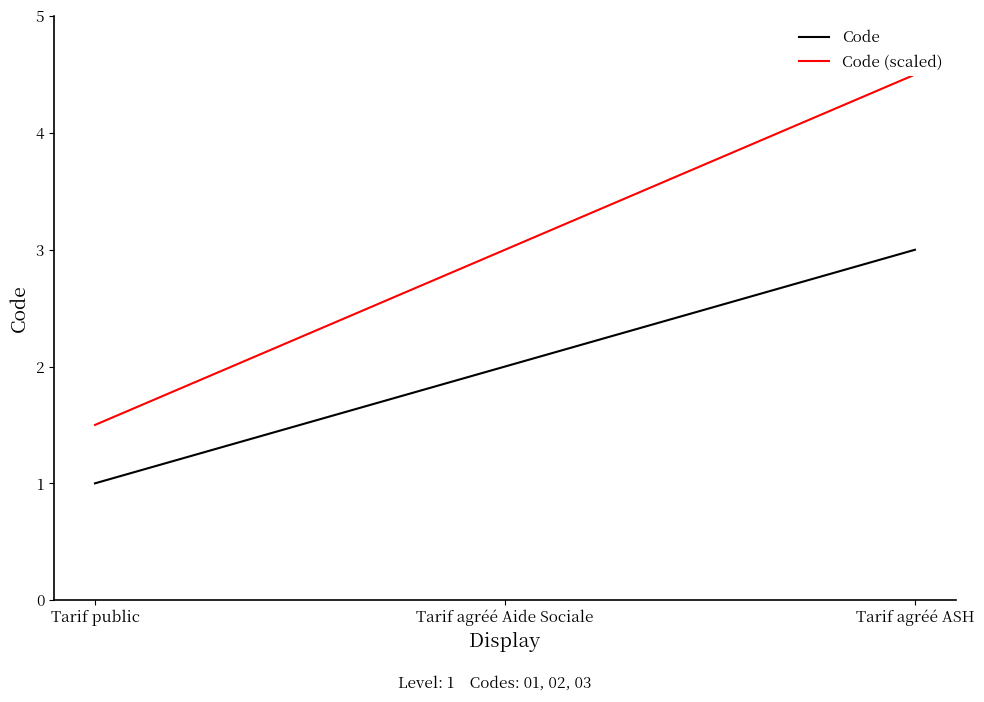

Where is Code (scaled) nearest to the value 3?

Tarif agréé Aide Sociale